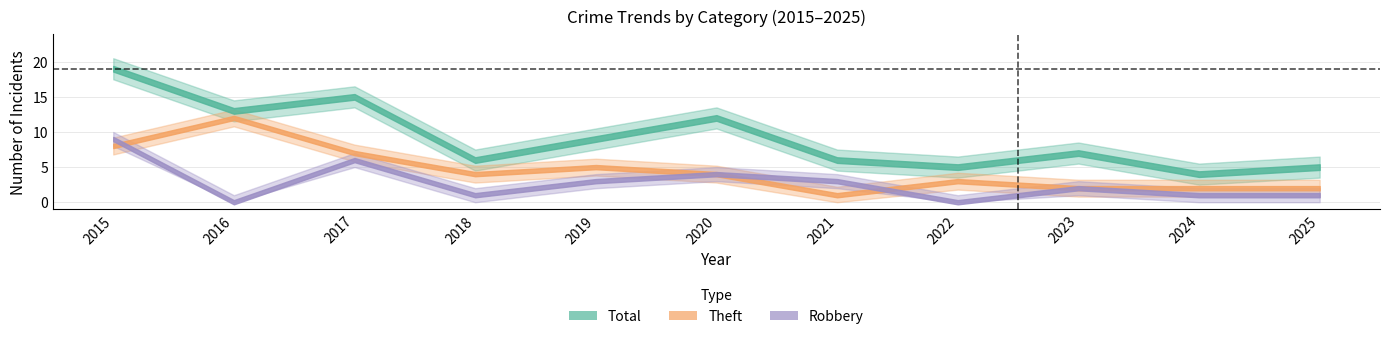

True or false: Theft and Total intersect in this chart.

False